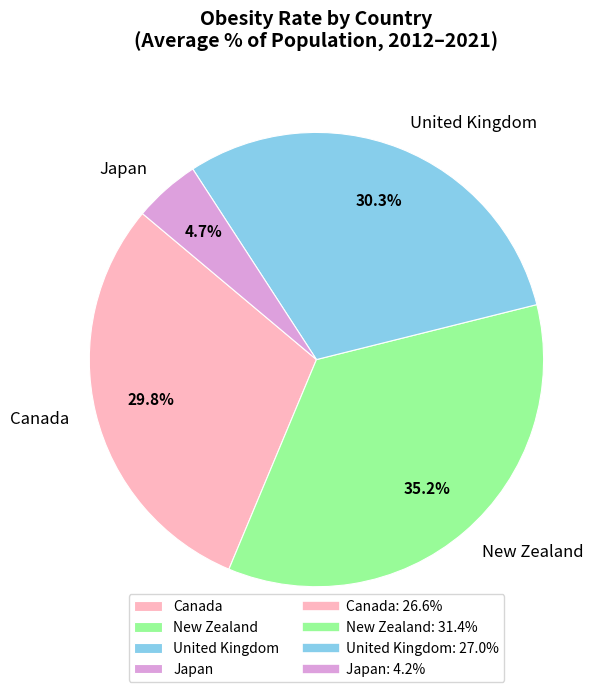

Is there any slice that represents more than half of the pie?

No